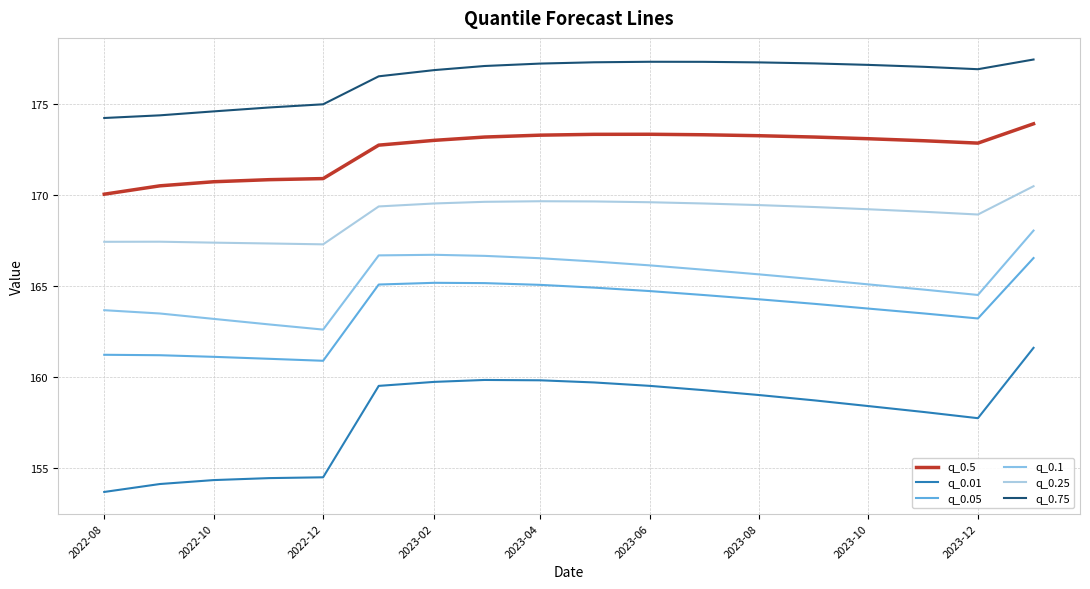

In q_0.75, how many points are higher than both neighbors (excluding endpoints)?

1